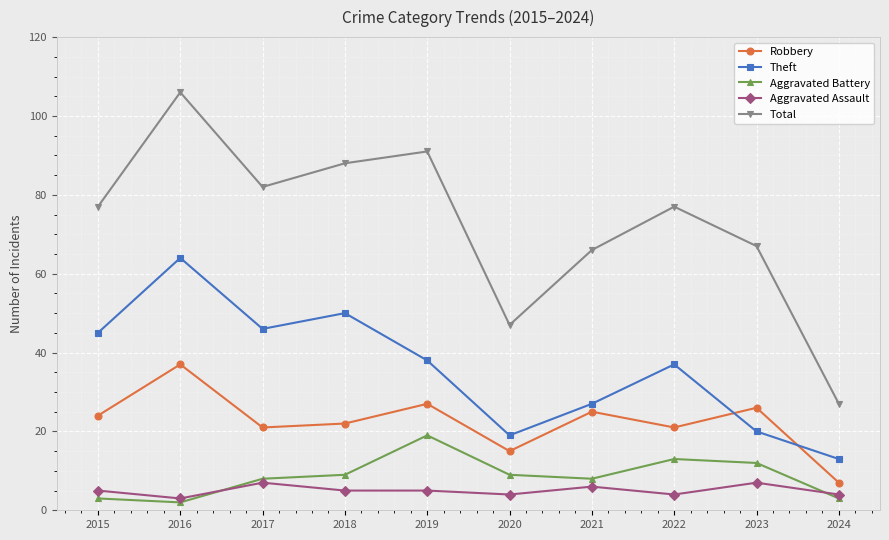

True or false: Aggravated Battery has a value of 12 at 2017.

False